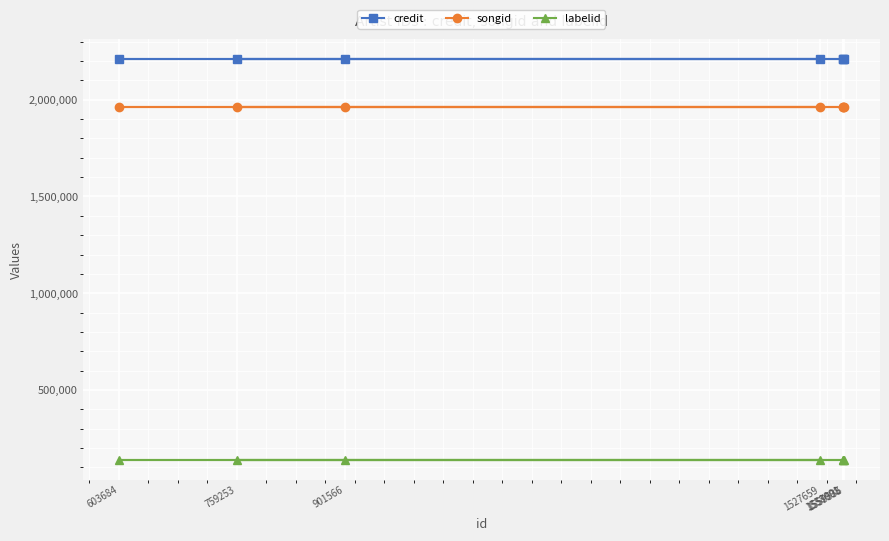

List the labels in order of labelid value, largest first.

1557998, 1558001, 901566, 603684, 1527659, 759253, 1559535